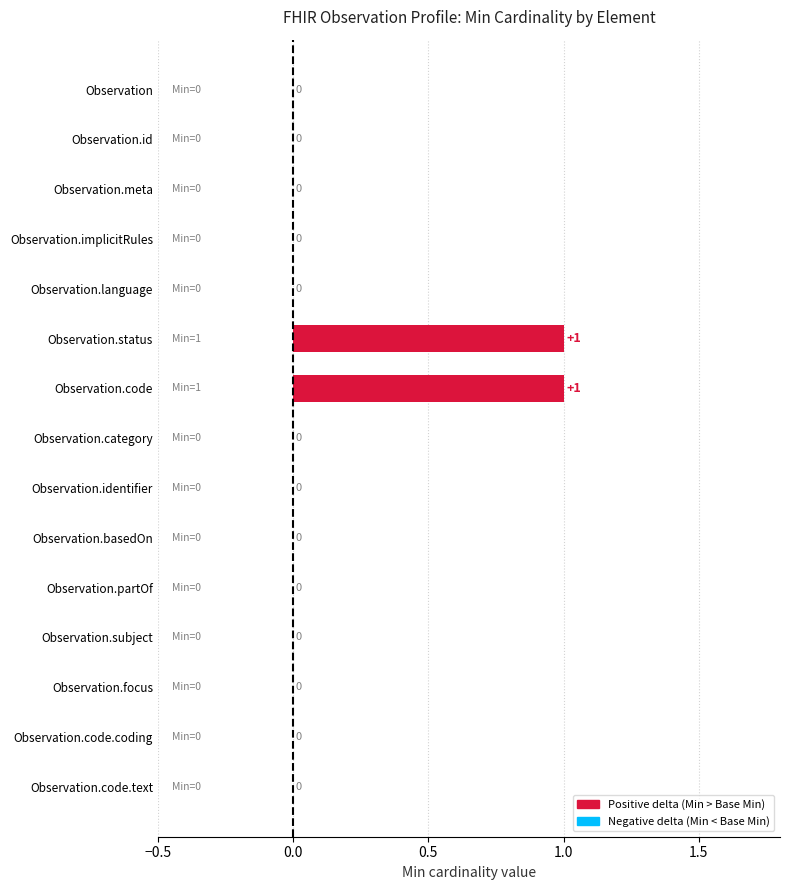

Which has a higher value, Observation.status or Observation.basedOn?

Observation.status